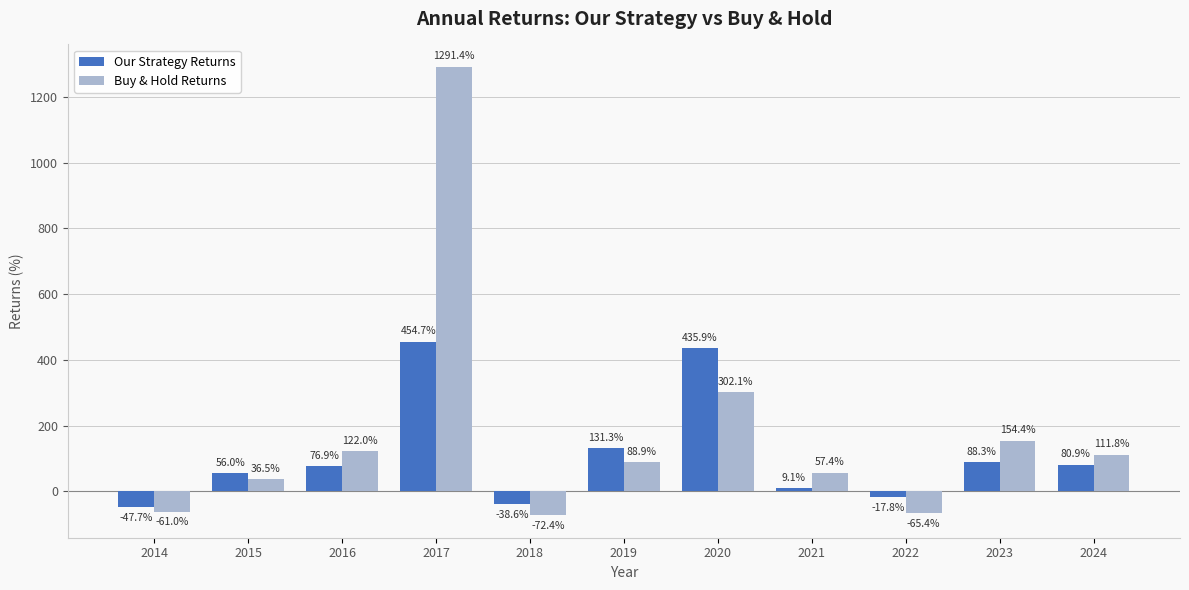

How many groups of bars are there?

11